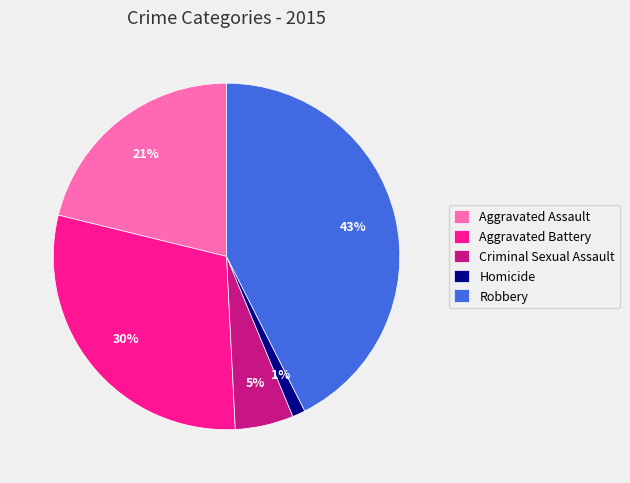

The Aggravated Battery slice represents 24% of the pie. True or false?

False